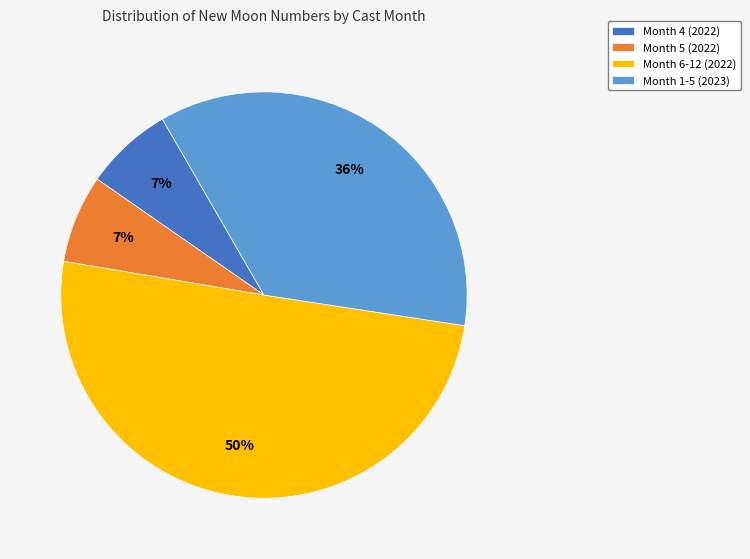

To the nearest percent, what percentage of the pie is Month 1-5 (2023)?

36%